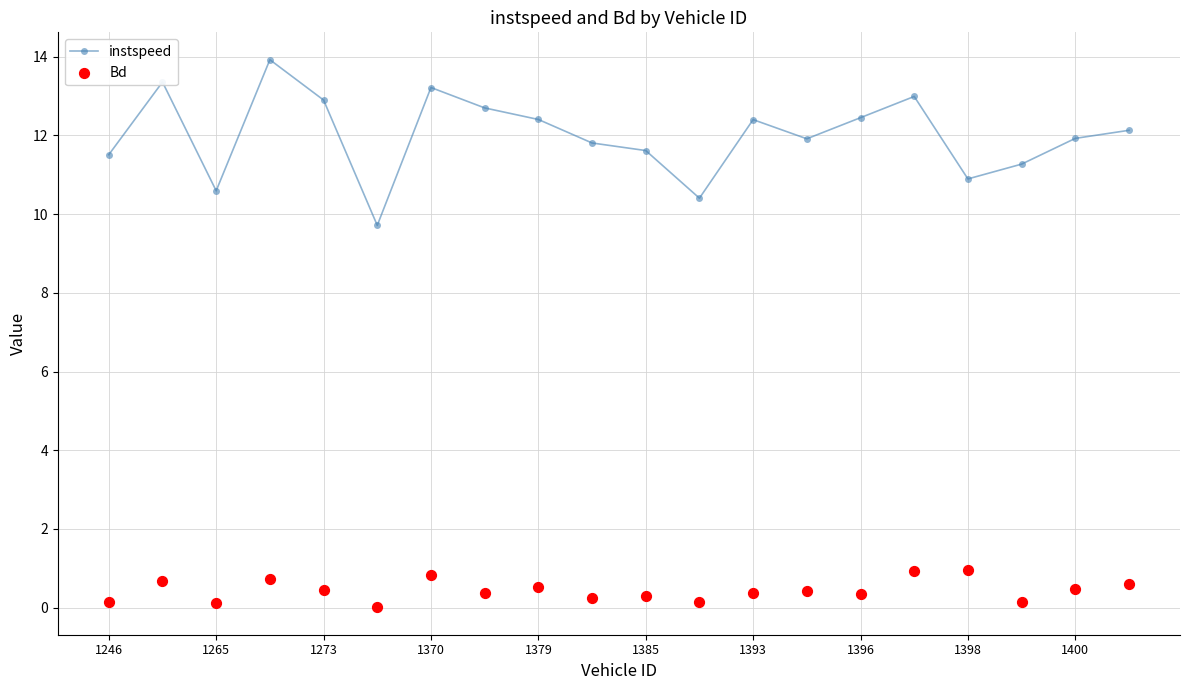

Which series contains the lowest Y value?

Bd